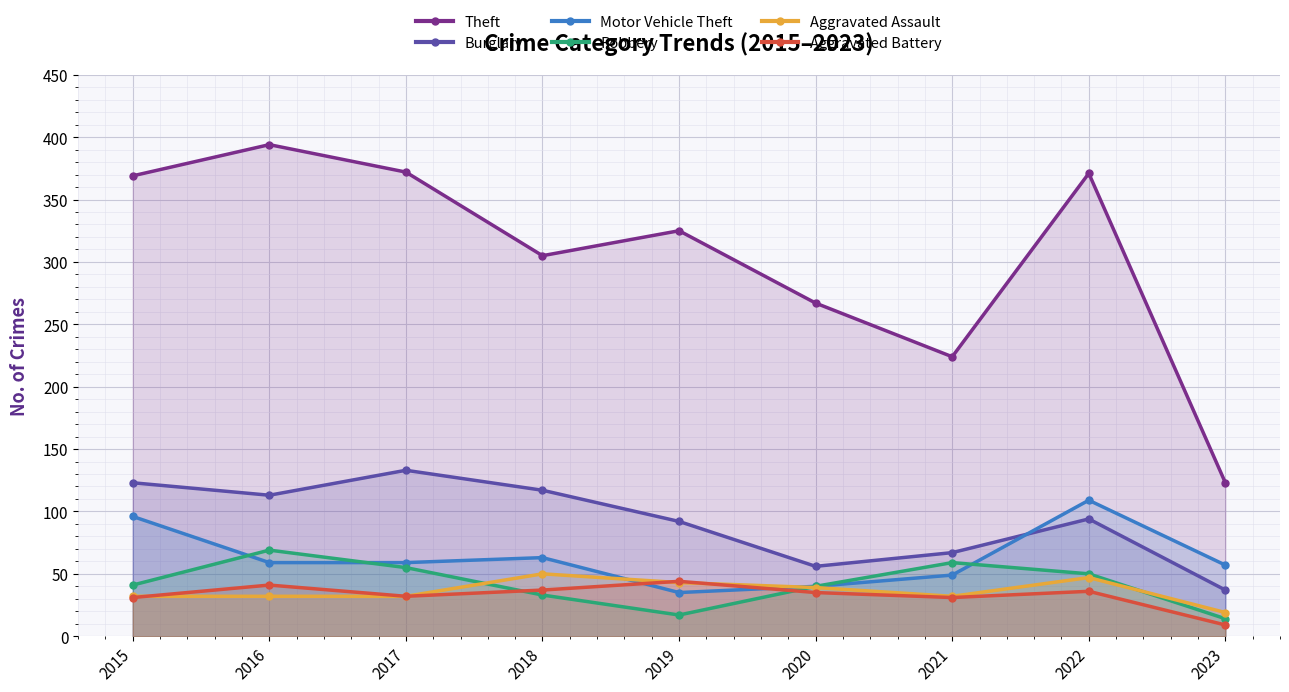

What is the total value across all series at 2019?

556